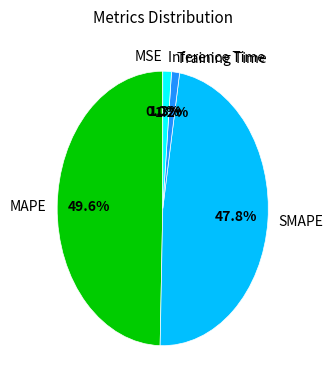

Does SMAPE account for over 50% of the chart?

No